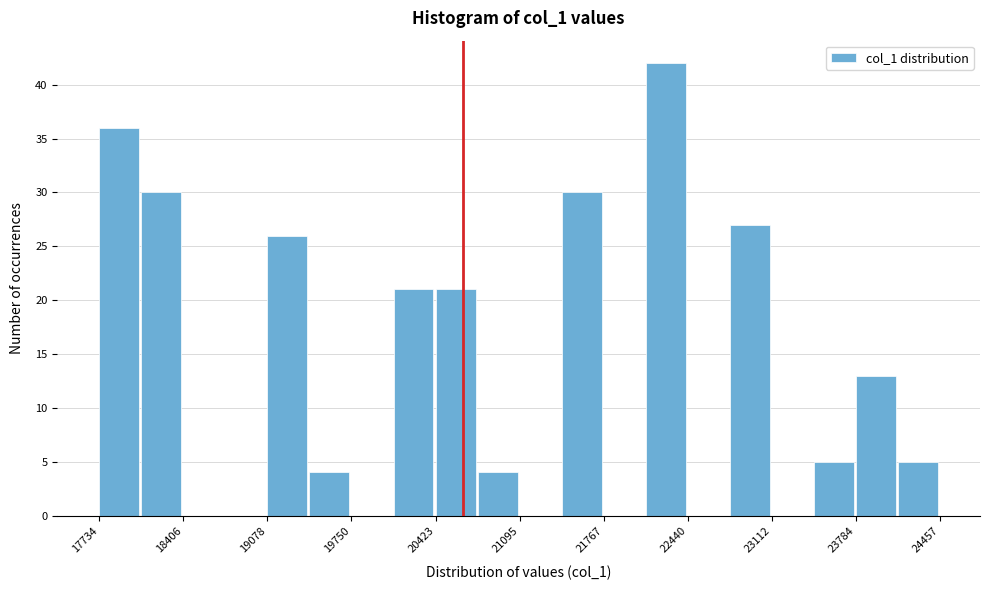

Read against the x-axis, roughly where is the centre of the tallest bar?

22300